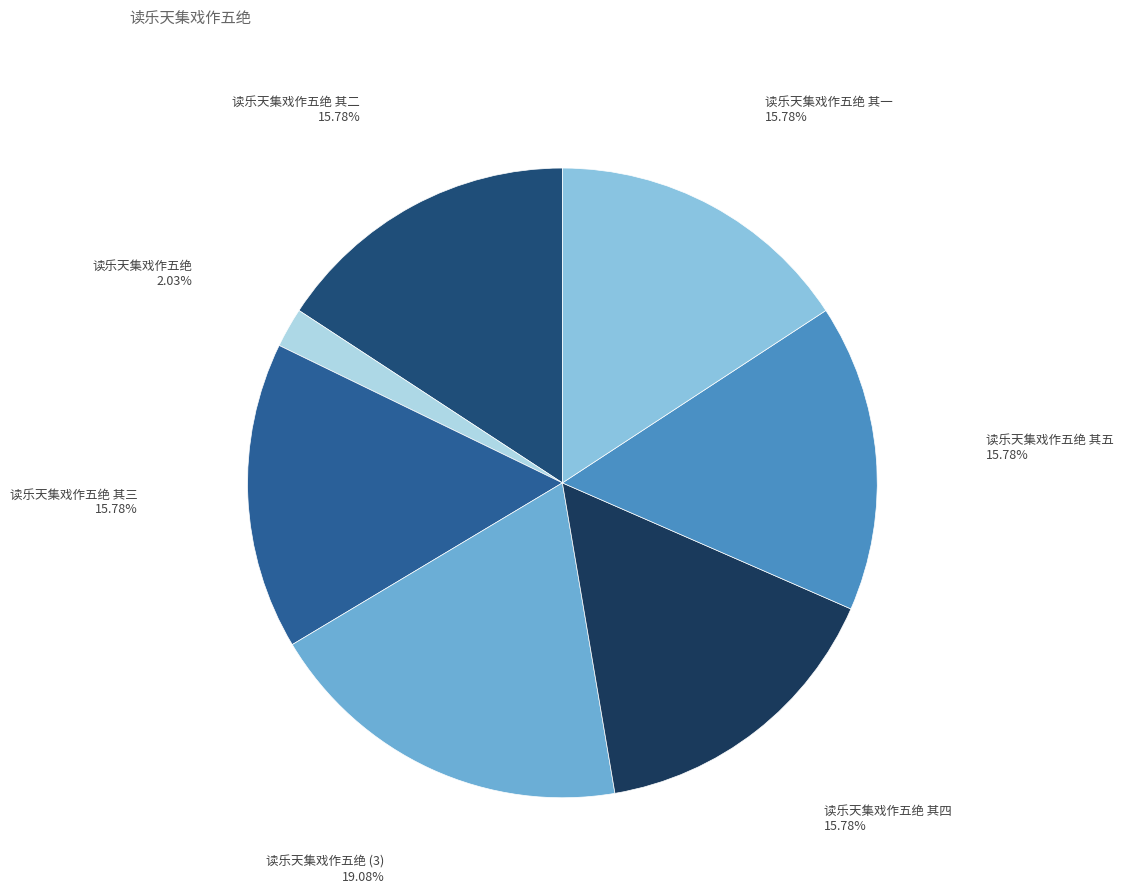

What is the smallest slice in the pie chart?

读乐天集戏作五绝